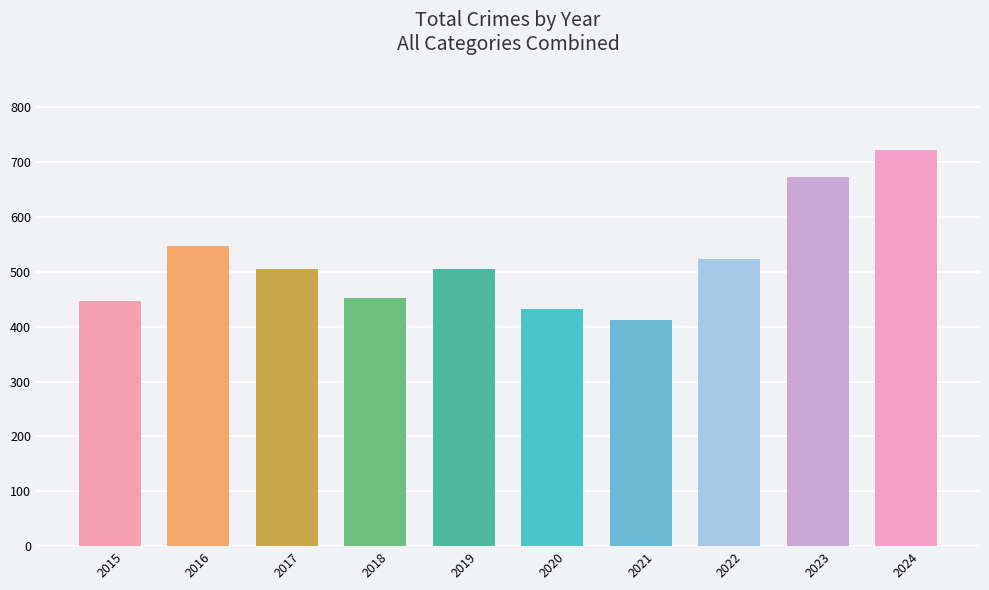

At which label is the value closest to 567?

2016